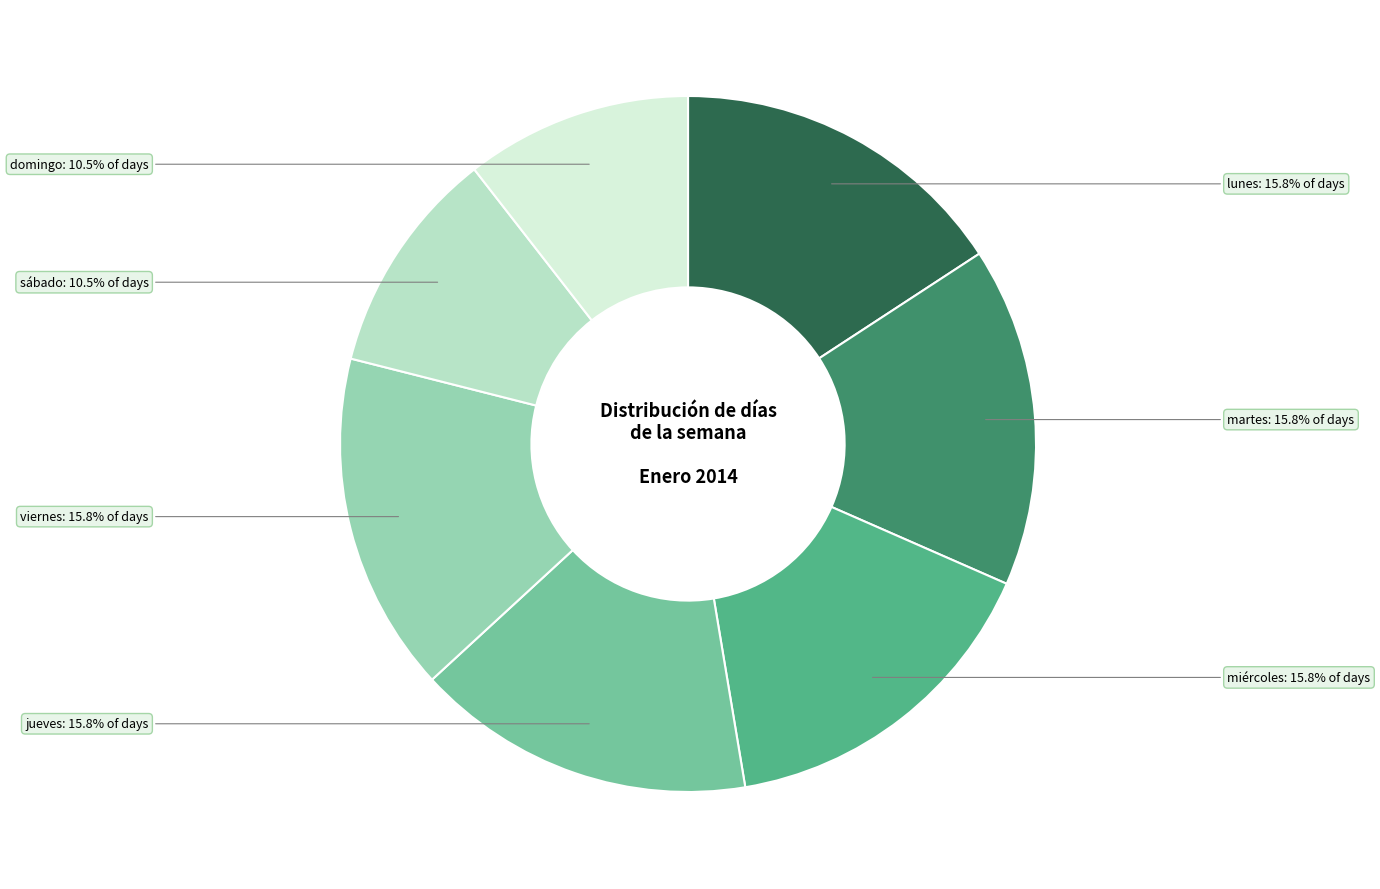

To the nearest percent, what is the average slice percentage?

14%